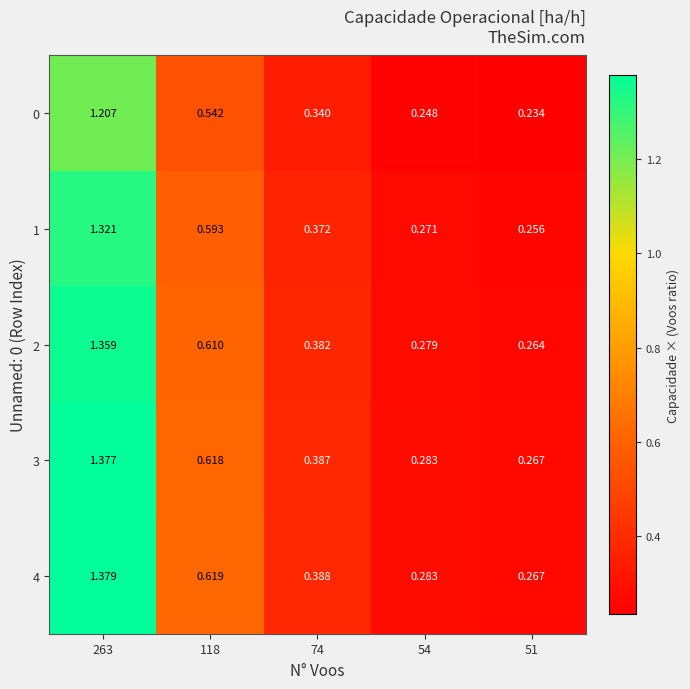

How many data points does each series have?

5